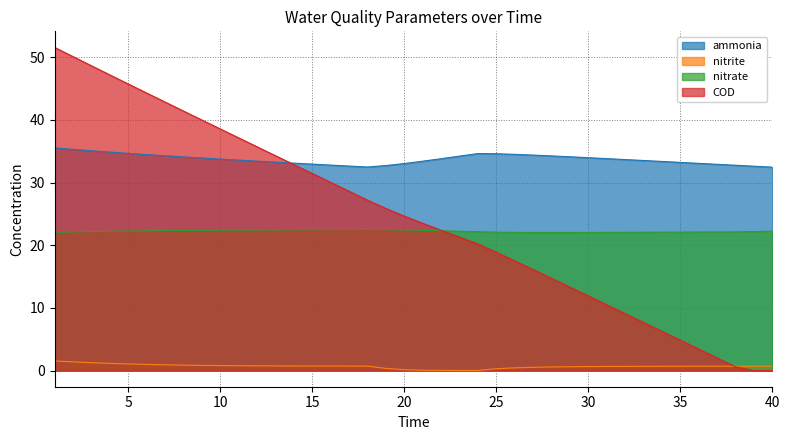

What is the maximum value for ammonia?

35.5